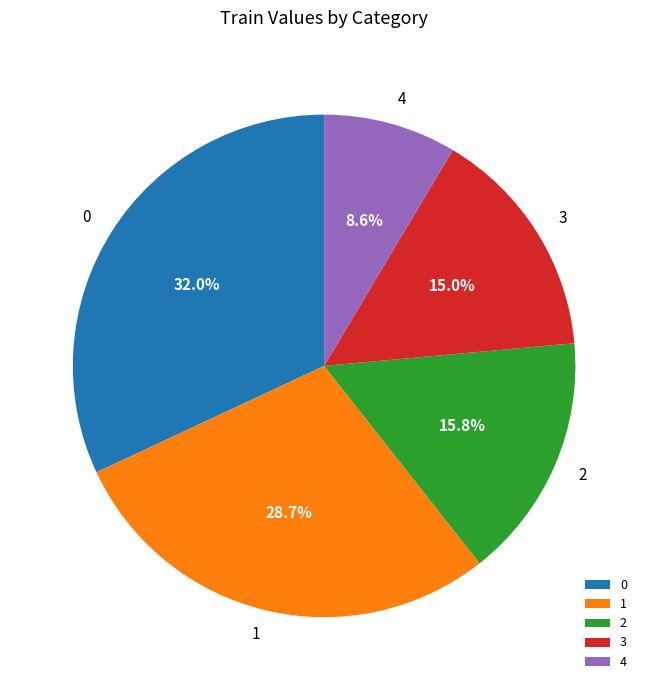

What portion of the pie excludes 3?

85.0%